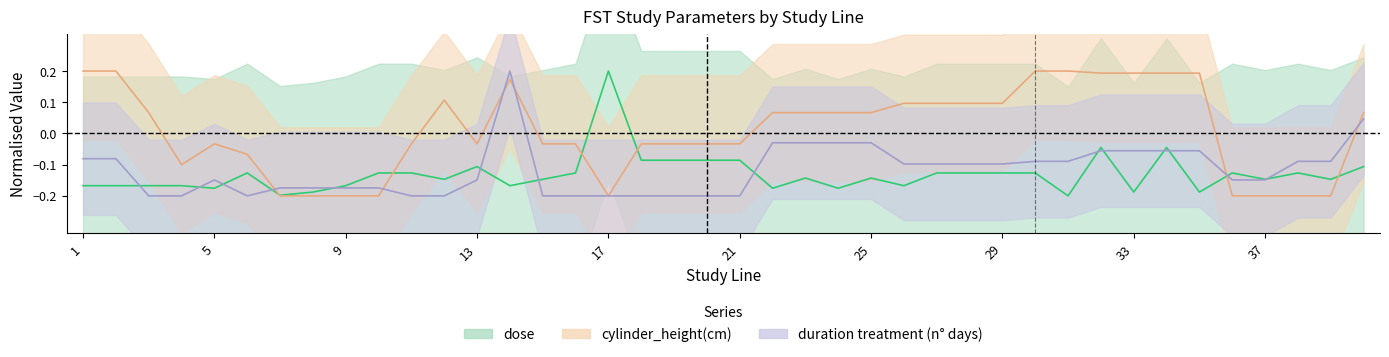

In dose, how many points are lower than both neighbors (excluding endpoints)?

12